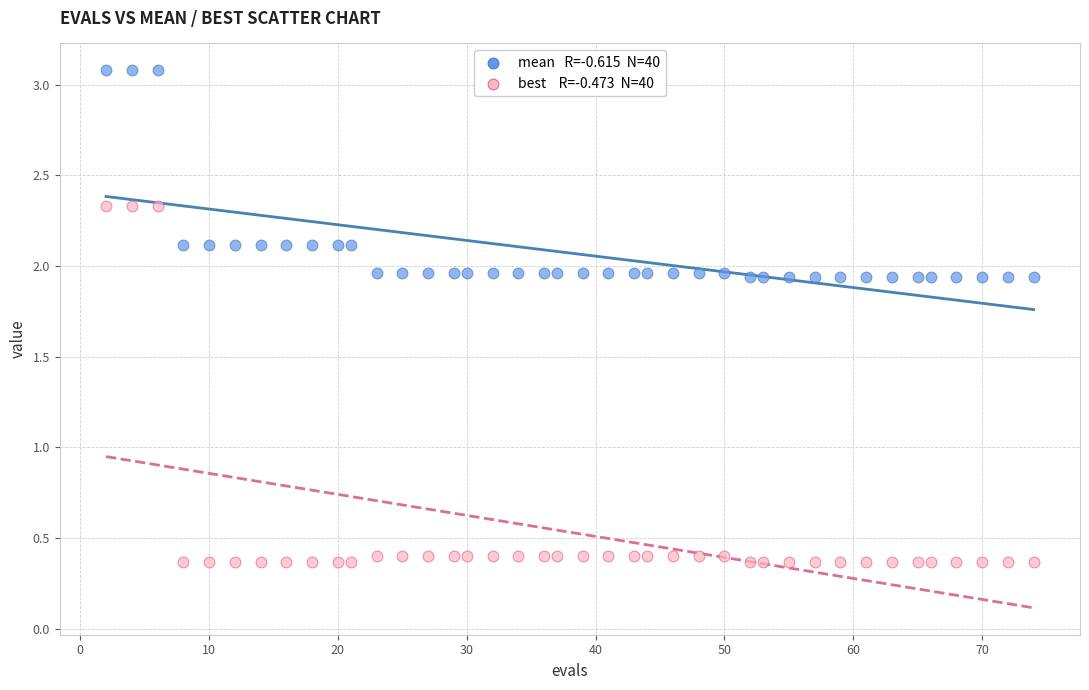

Across all data points, what is the range of Y values (max minus min)?

2.7